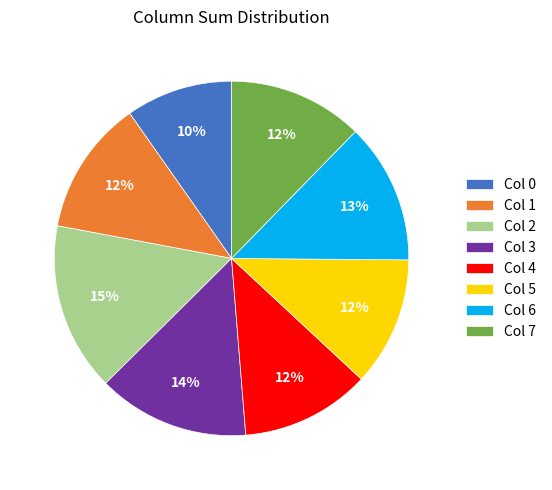

The Col 0 slice represents 2% of the pie. True or false?

False